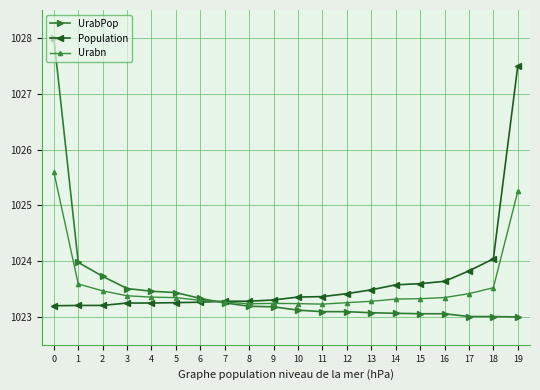

Where is Population nearest to the value 1025?

18